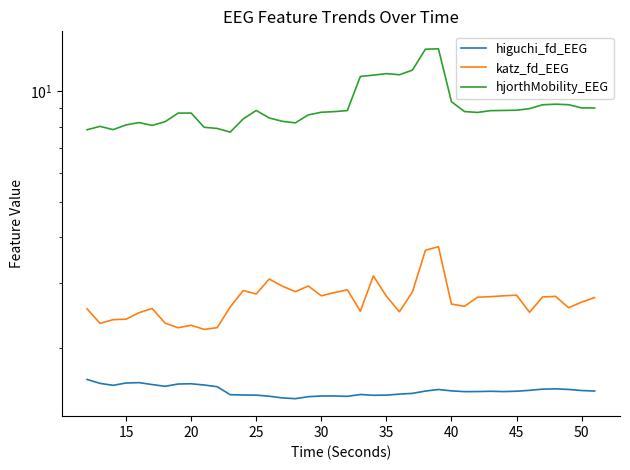

What is the value of the higuchi_fd_EEG point at the 11th from the left?

1.6